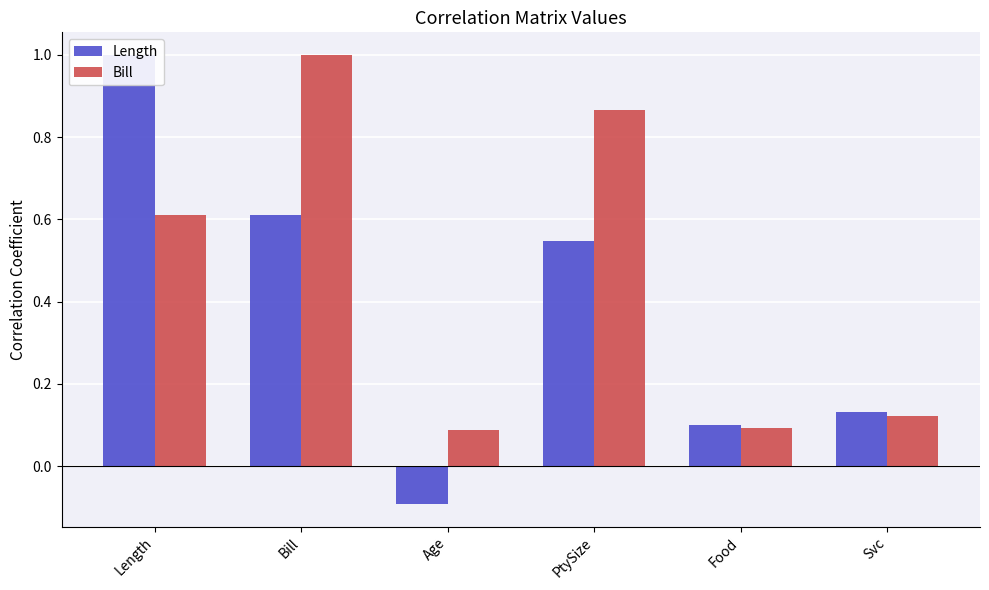

Between Length and Svc, which is larger?

Length